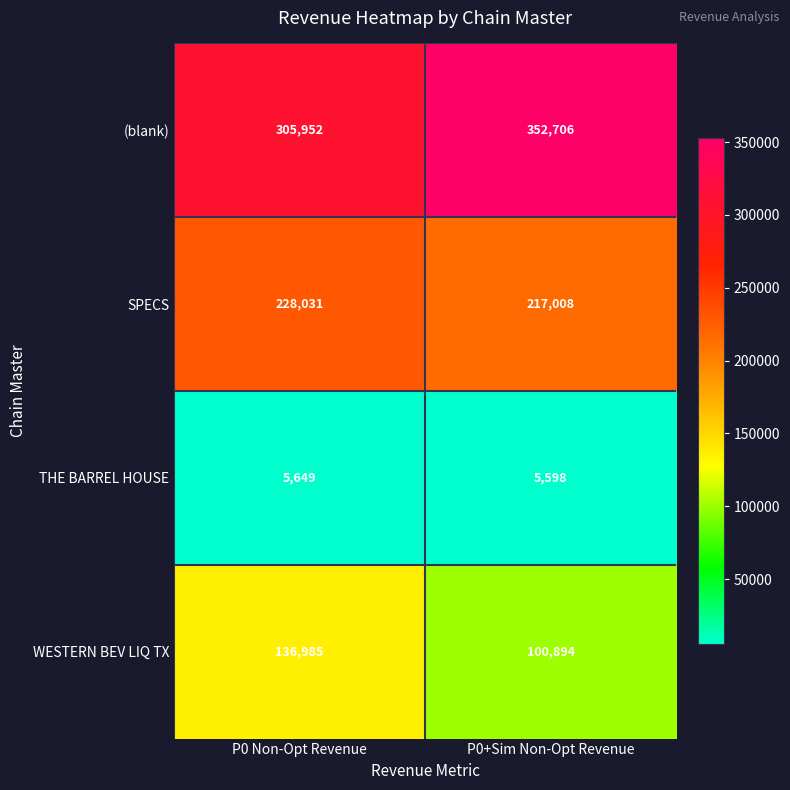

Which series has the largest range (max minus min)?

(blank)